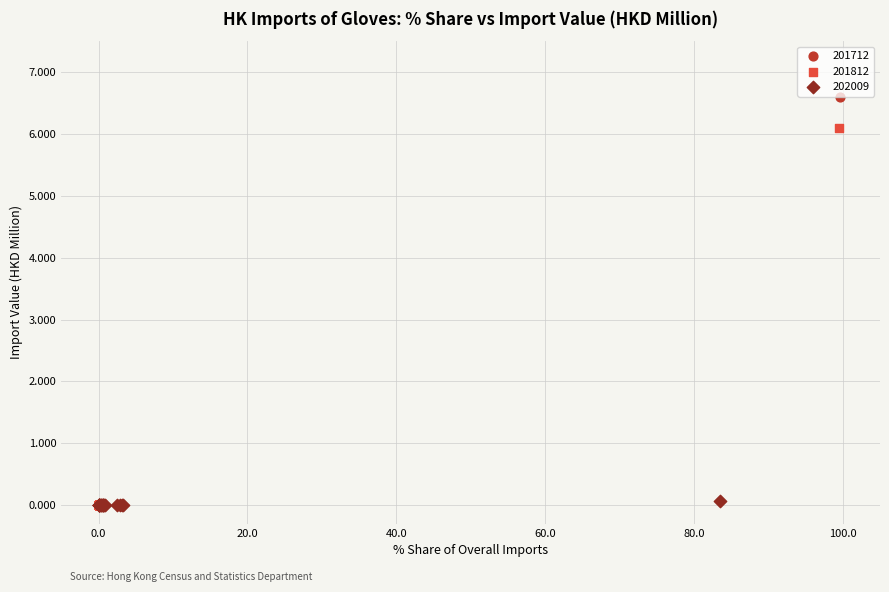

What are all the series names shown in the legend?

201712, 201812, 202009